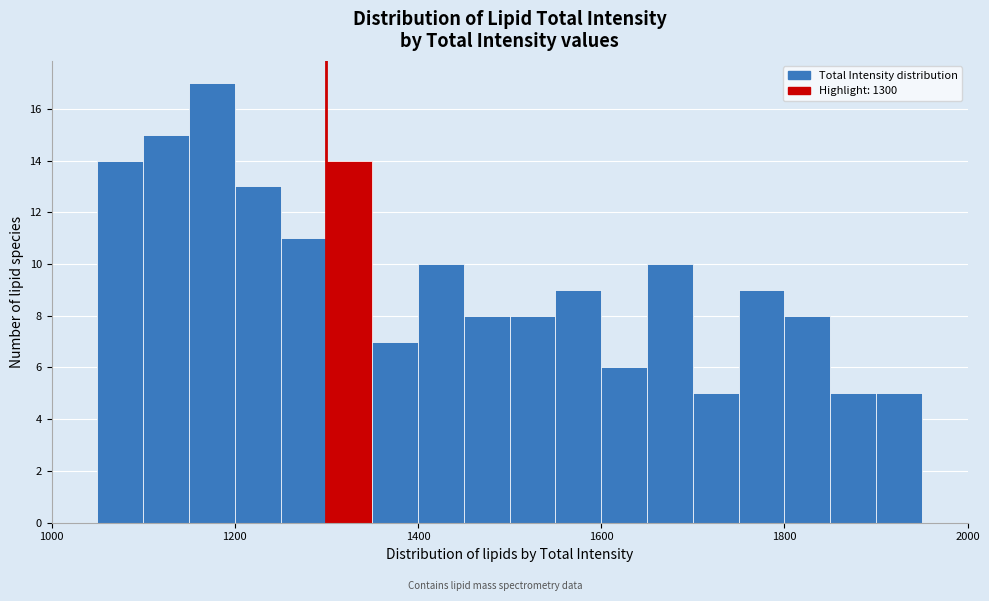

Around what value on the x-axis is the tallest bar? Give the approximate position of its centre, as read against the axis.

1180